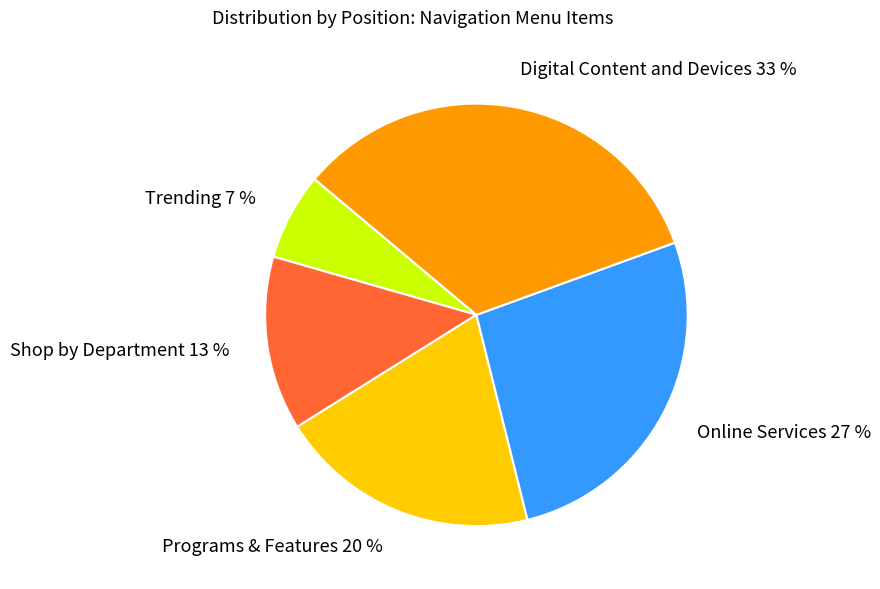

Which slice is the largest?

Digital Content and Devices